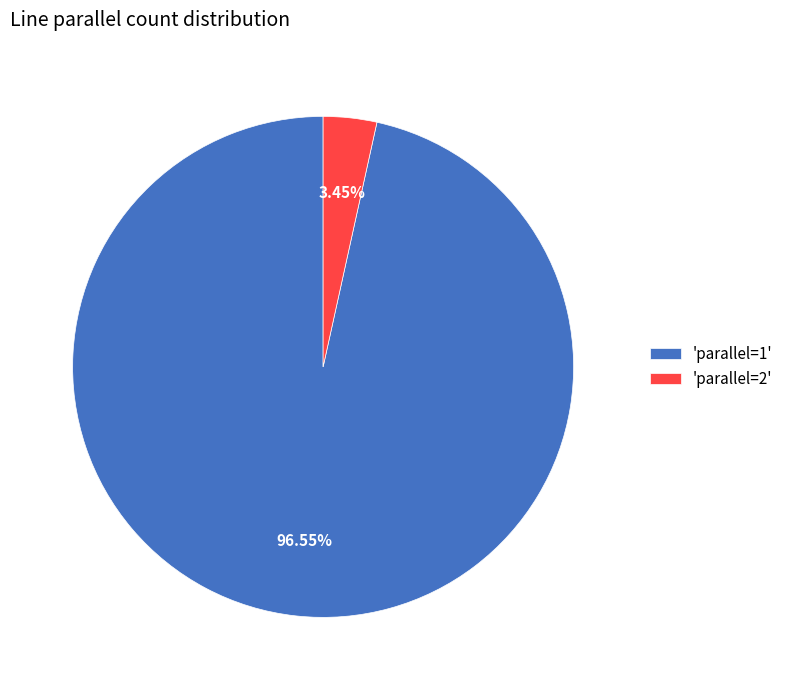

What is the majority slice?

'parallel=1'